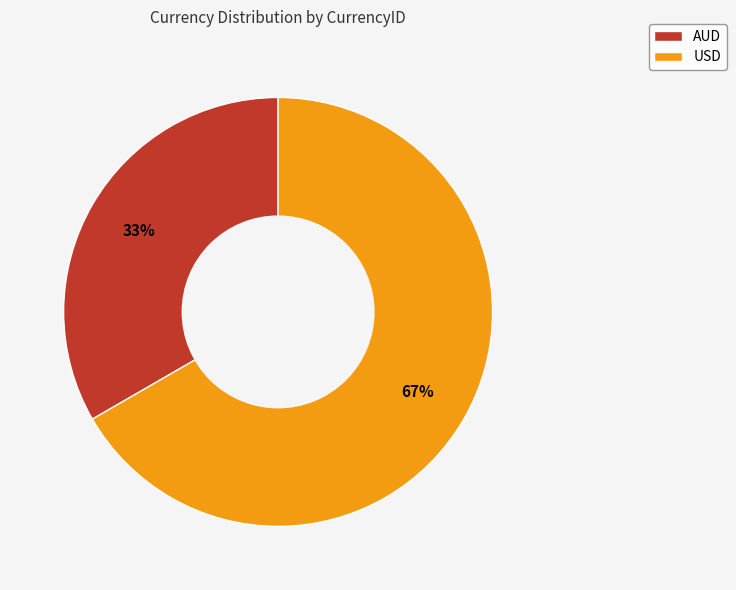

Is AUD the majority of the pie?

No